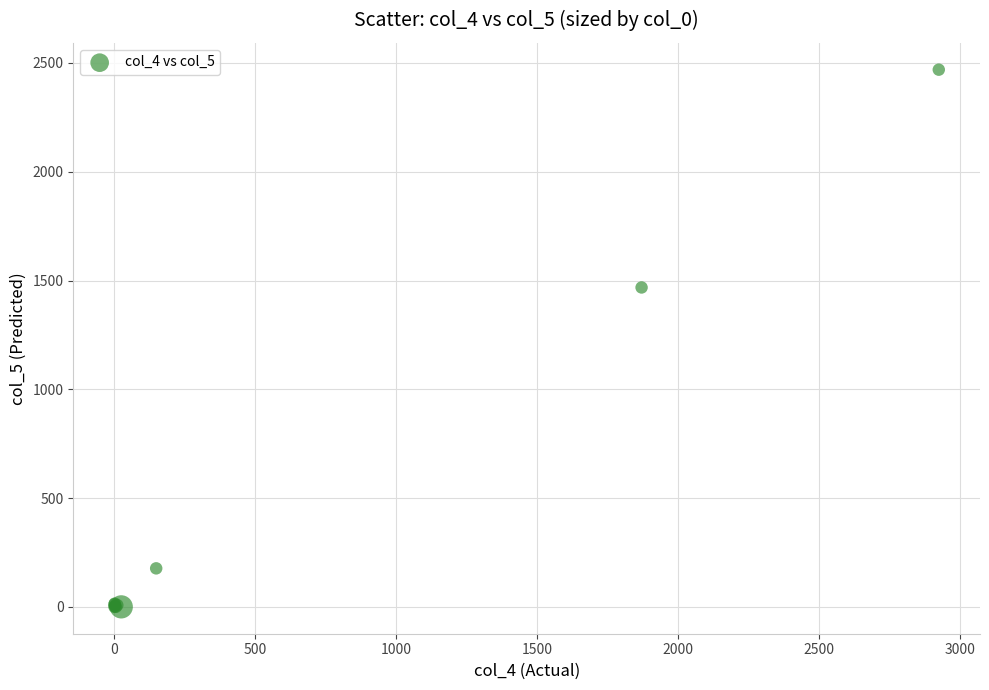

What Y value in the scatter plot is closest to 1234?

1468